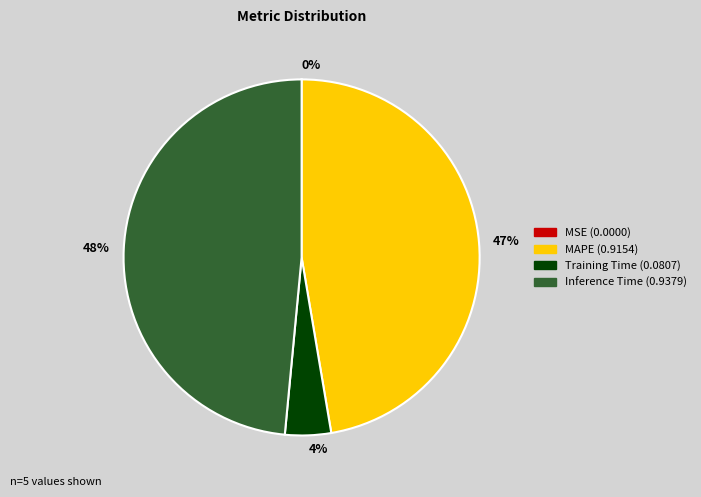

Which has a higher value, 48% or 47%?

48%